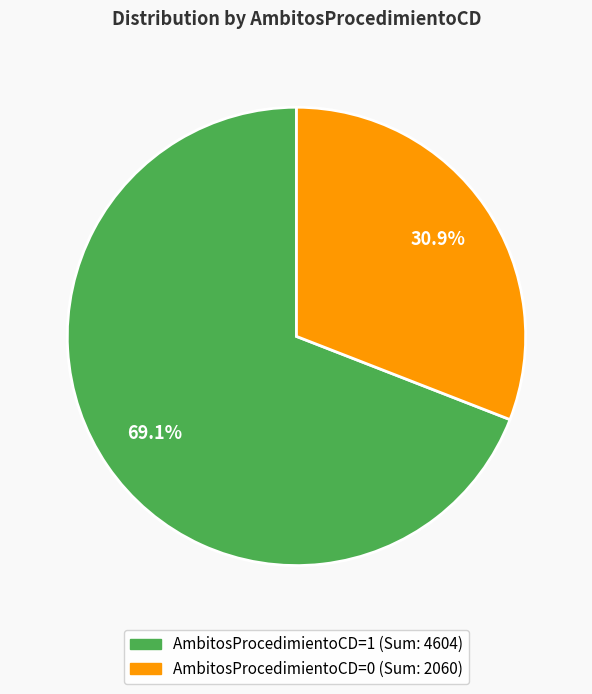

How many slices are in this pie chart?

2